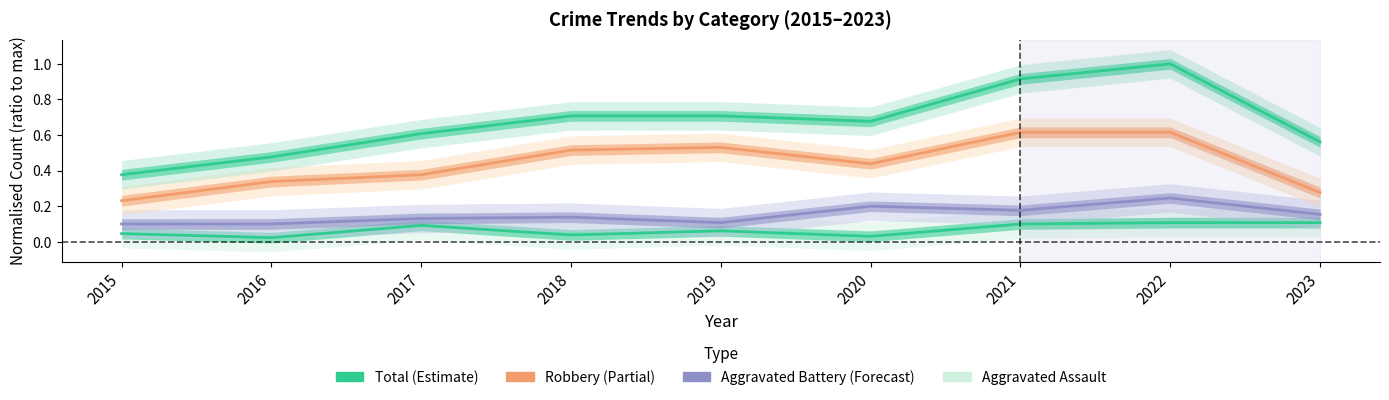

What is the value of the Aggravated Battery point at the 8th from the left?

0.2